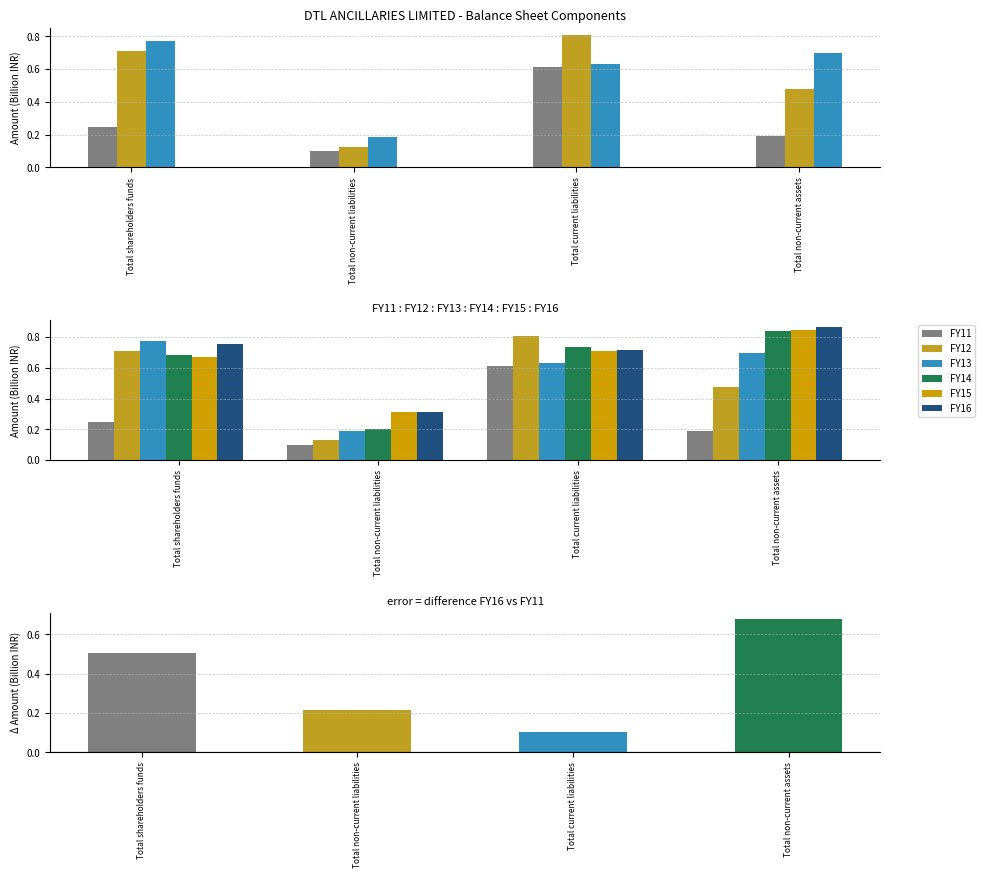

Where is FY13 nearest to the value 0?

Total non-current liabilities